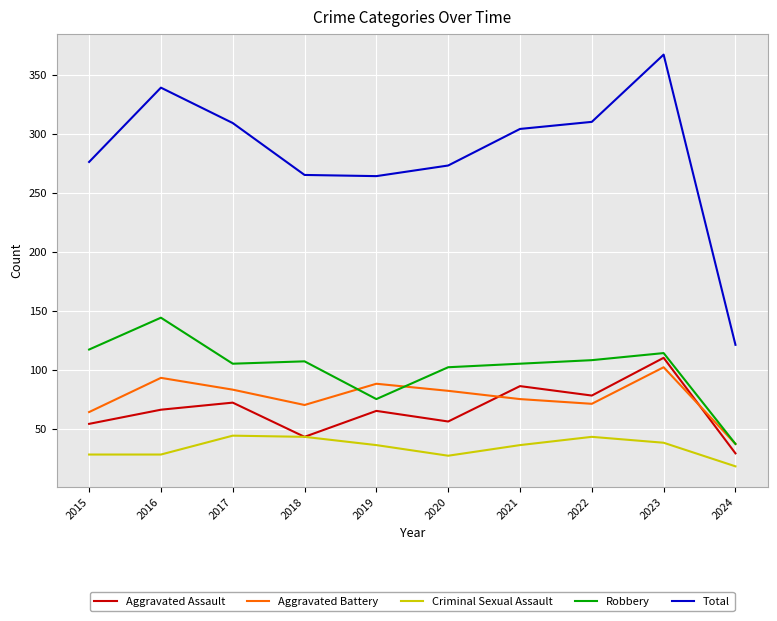

At how many categories does at least one series exceed 285?

5